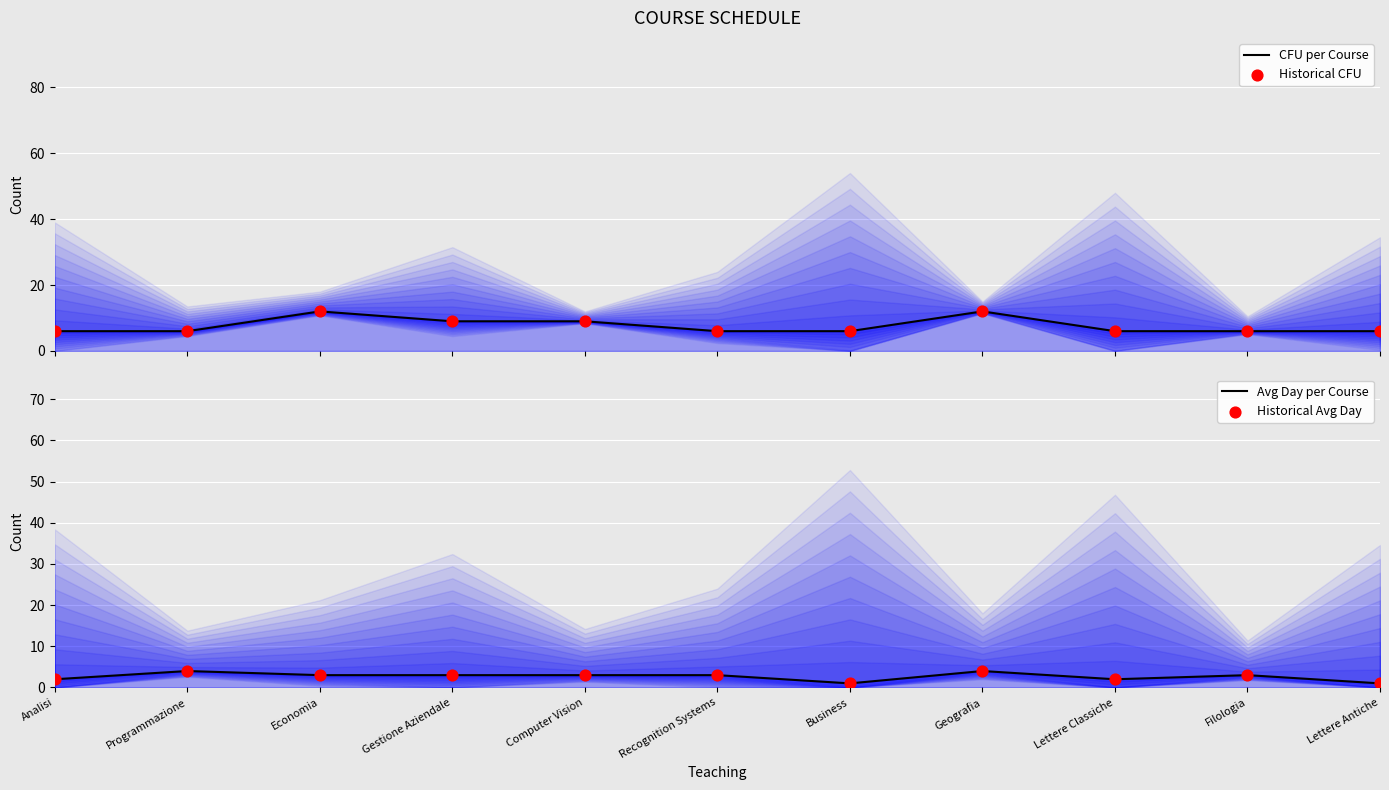

What are all the series names shown in the legend?

CFU per Course, Historical CFU, Avg Day per Course, Historical Avg Day